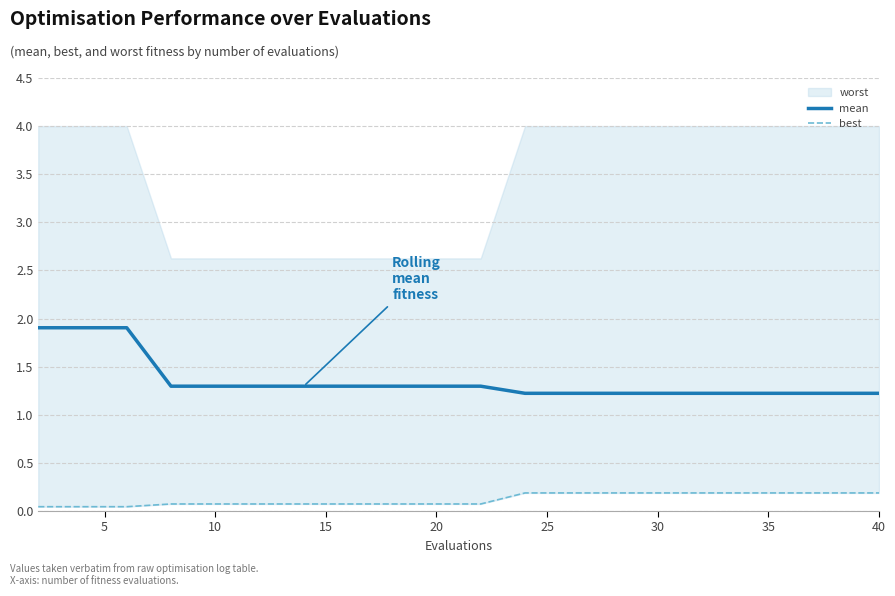

True or false: best and mean intersect in this chart.

False